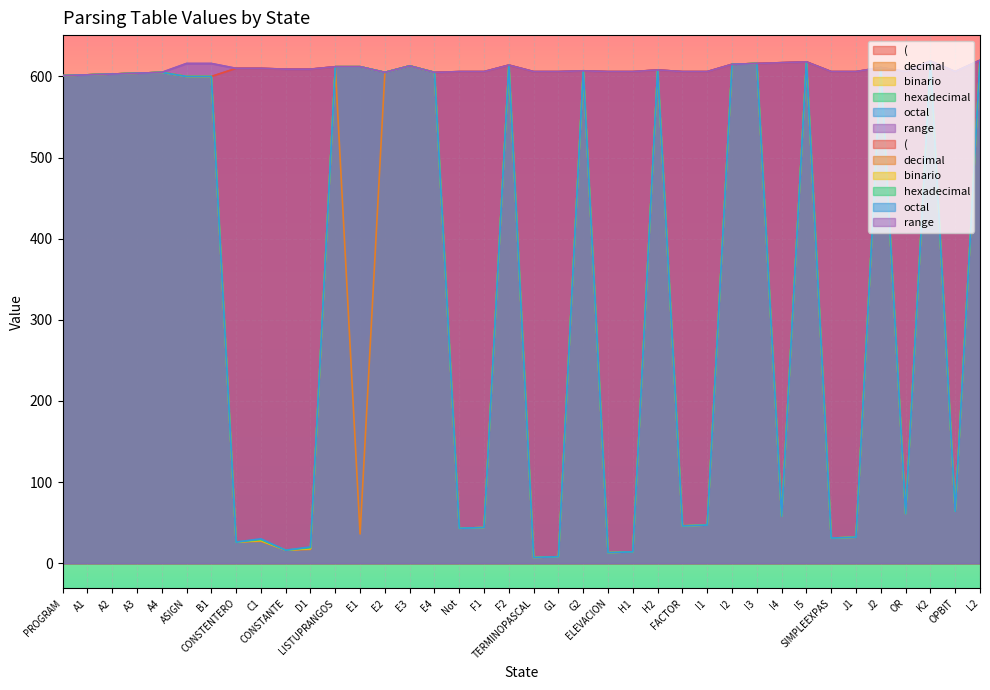

Is it true that octal equals 1098 at I2?

False